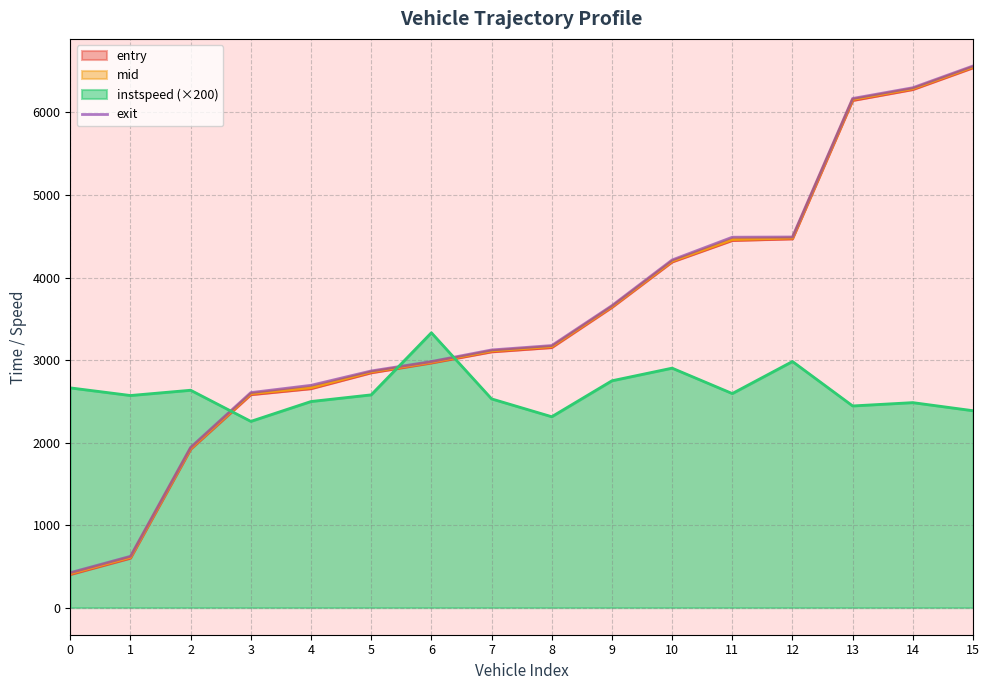

Reading left to right, extract all data points from this chart.

0=423.7	1=622.0	2=1942.0	3=2605.7	4=2694.0	5=2867.8	6=2982.0	7=3122.4	8=3175.7	9=3659.1	10=4212.3	11=4488.3	12=4491.0	13=6169.3	14=6299.6	15=6563.1